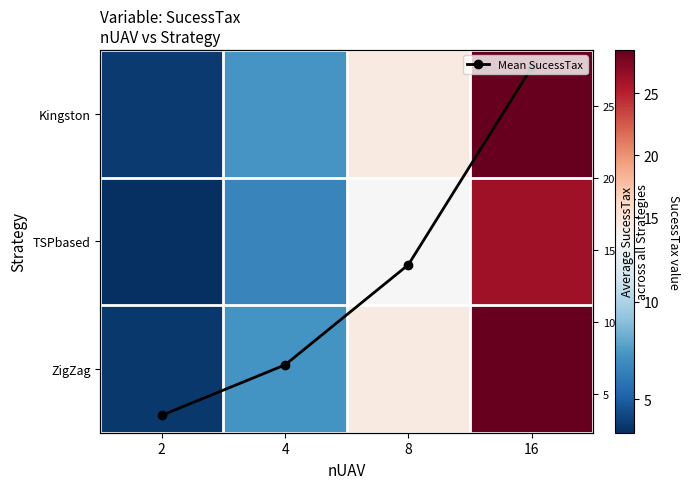

How many data points in Mean SucessTax are less than 14?

2